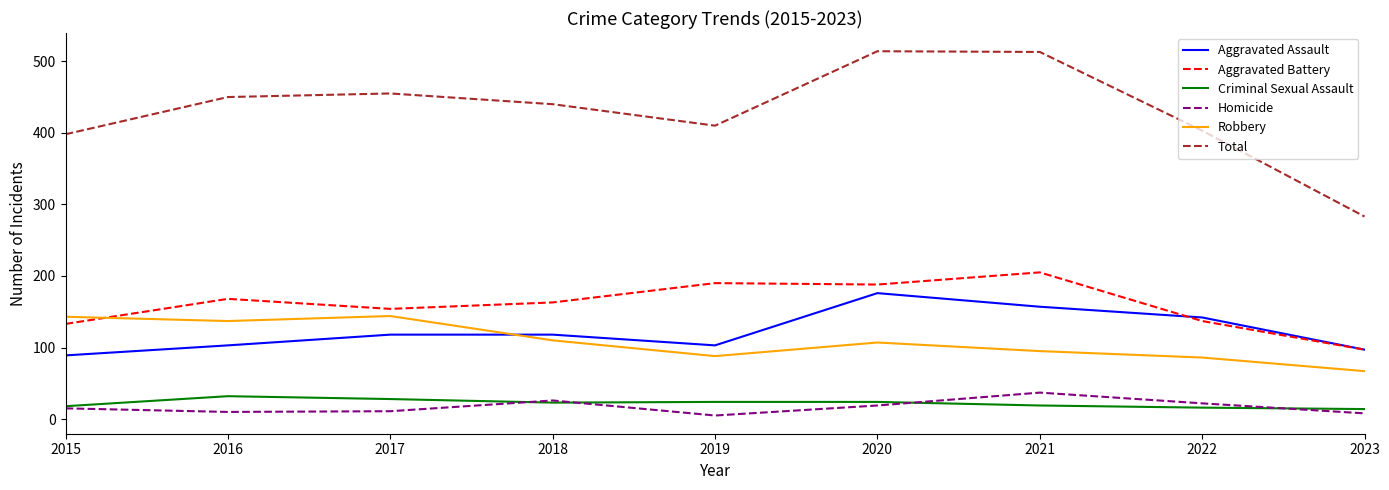

True or false: Total and Homicide cross at least once.

False